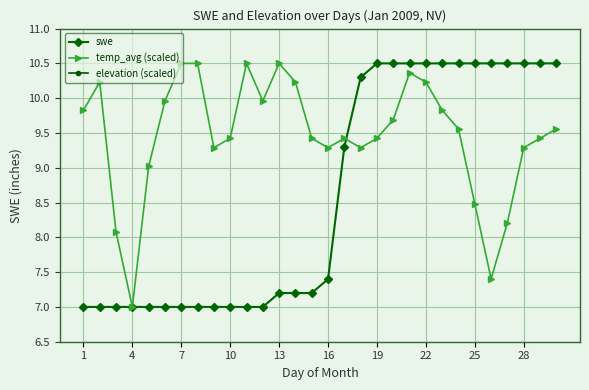

Is this an area chart (filled region under the line)?

No